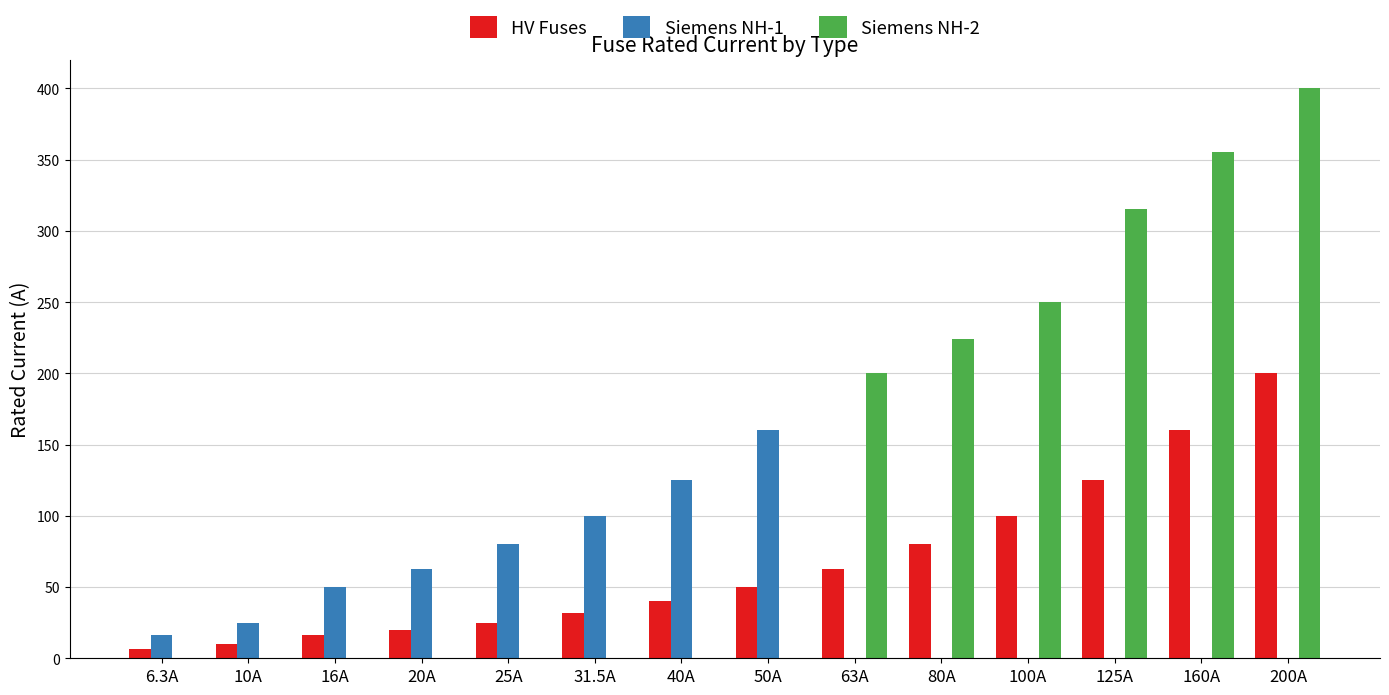

Which series has the widest spread of values?

Siemens NH-2